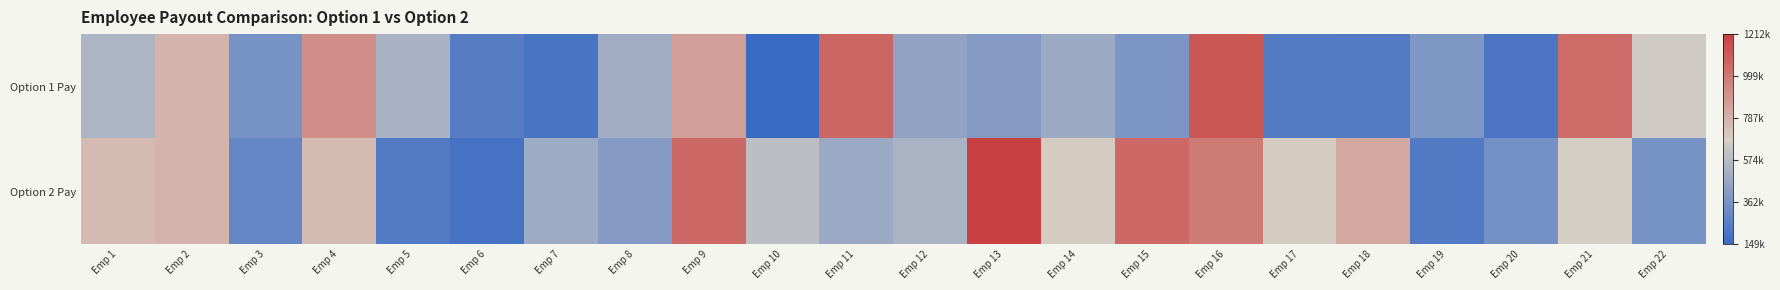

List the series in order of their overall mean, highest first.

Option 2 Pay, Option 1 Pay